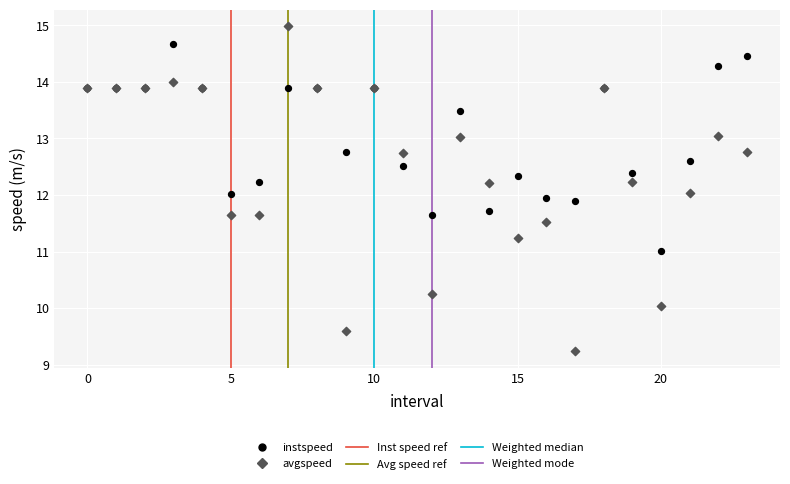

Which series has the largest Y range (max minus min)?

avgspeed